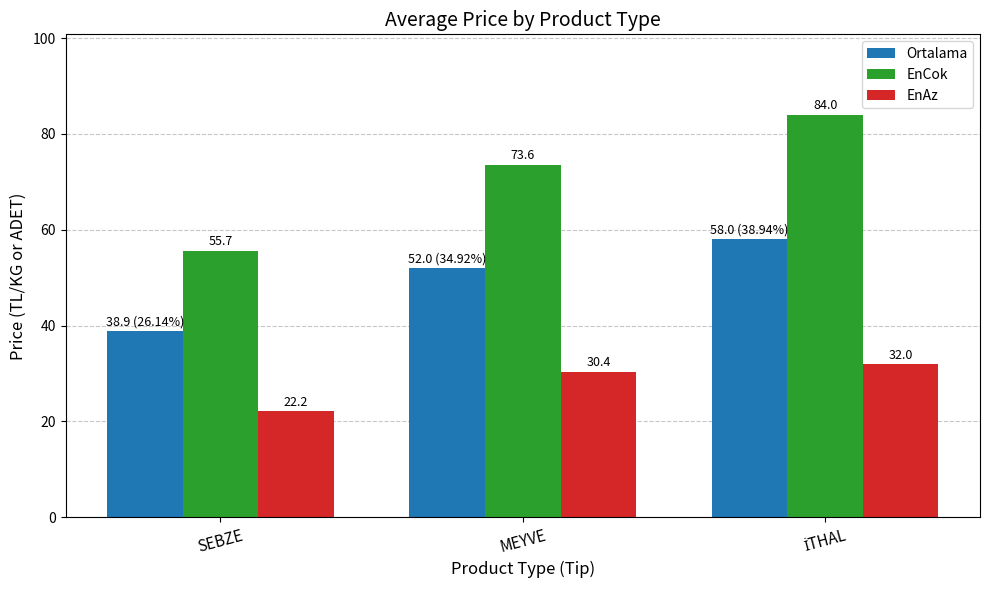

How many distinct data groups are displayed?

3